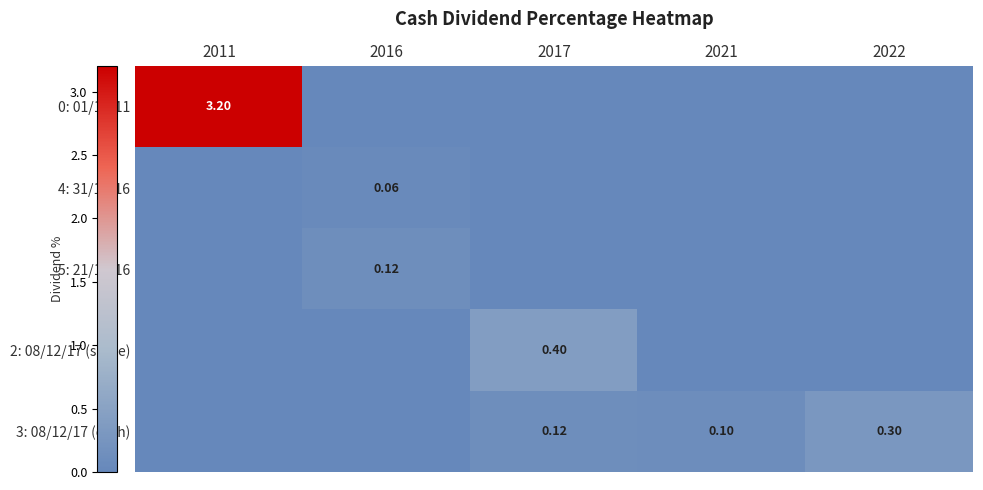

Rank the categories by 5: 21/12/16 value from highest to lowest.

2016, 2011, 2017, 2021, 2022